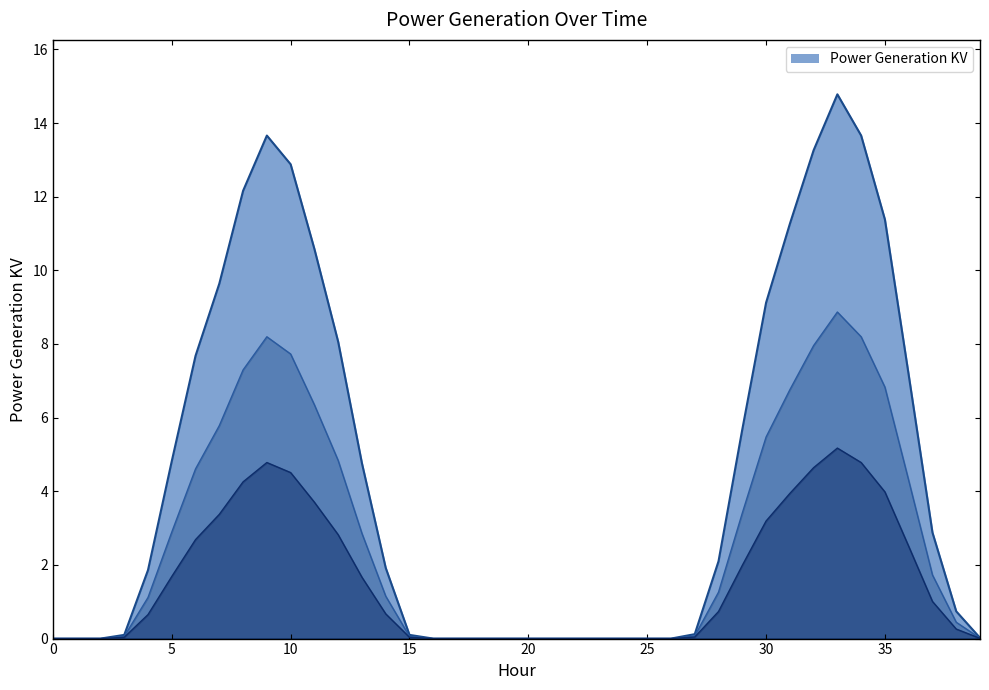

Reading left to right, list all the values displayed in this chart.

0=0.0	1=0.0	2=0.0	3=0.0	4=0.7	5=1.7	6=2.7	7=3.4	8=4.3	9=4.8	10=4.5	11=3.7	12=2.8	13=1.7	14=0.7	15=0.0	16=0.0	17=0.0	18=0.0	19=0.0	20=0.0	21=0.0	22=0.0	23=0.0	24=0.0	25=0.0	26=0.0	27=0.0	28=0.7	29=2.0	30=3.2	31=3.9	32=4.6	33=5.2	34=4.8	35=4.0	36=2.5	37=1.0	38=0.3	39=0.0